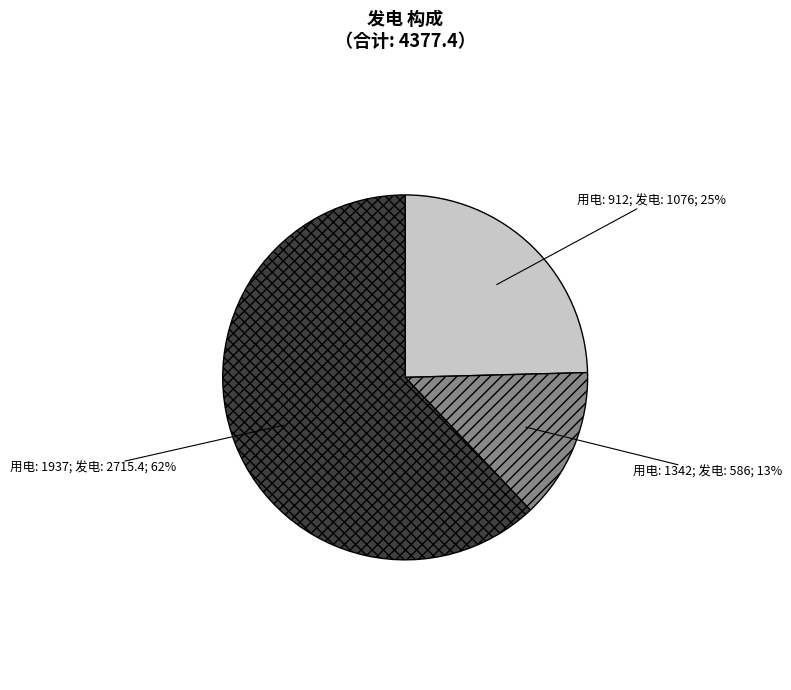

Is there a majority slice in this chart?

Yes